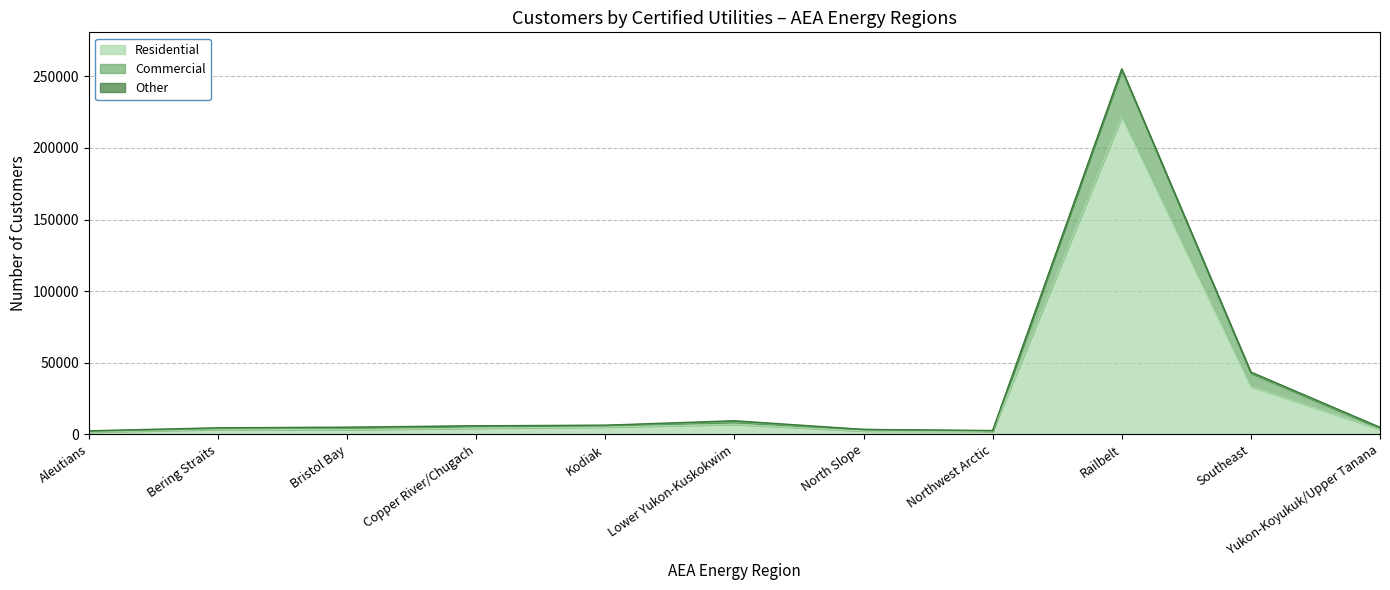

At which category is the sum across all series the highest?

Railbelt